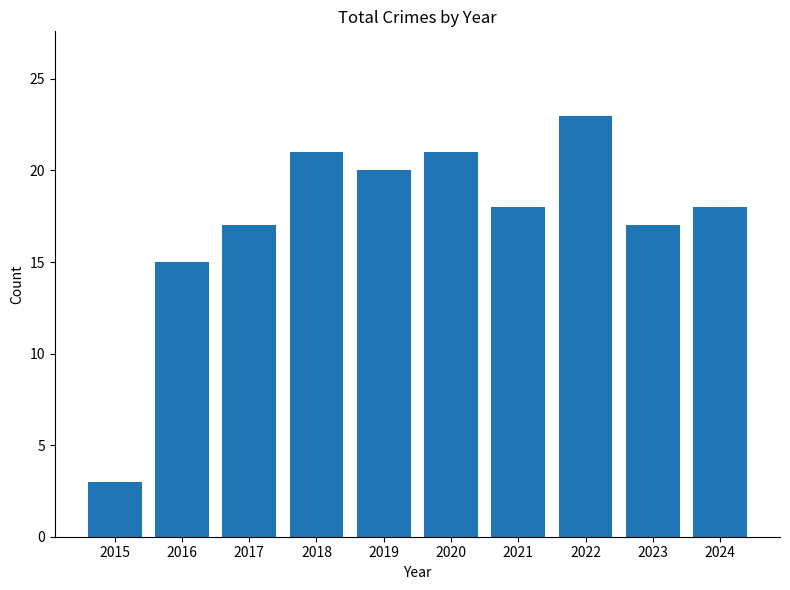

Which category has the lowest value across all series?

2015